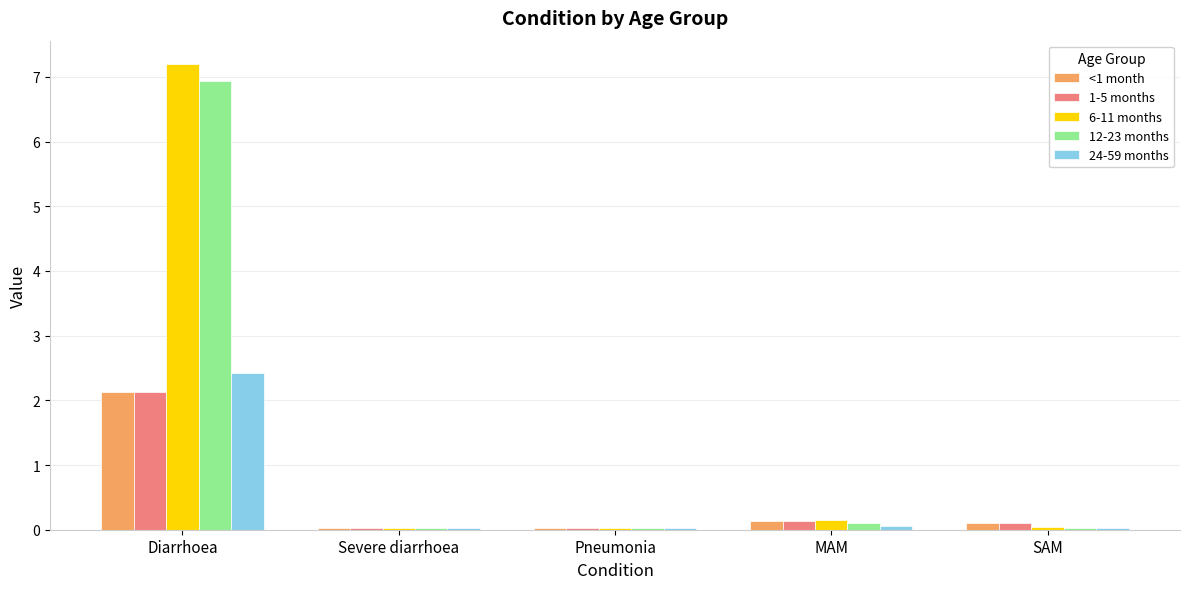

Does the chart contain stacked bars?

No